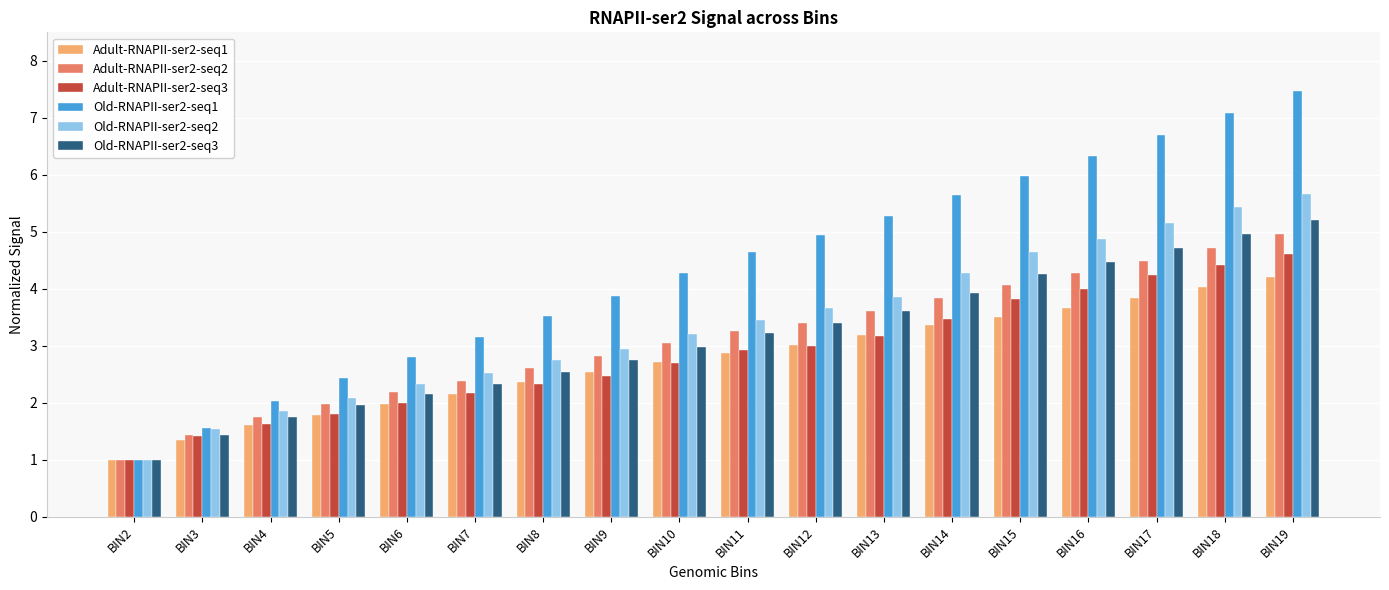

At which label is Adult-RNAPII-ser2-seq3 closest to 2?

BIN6